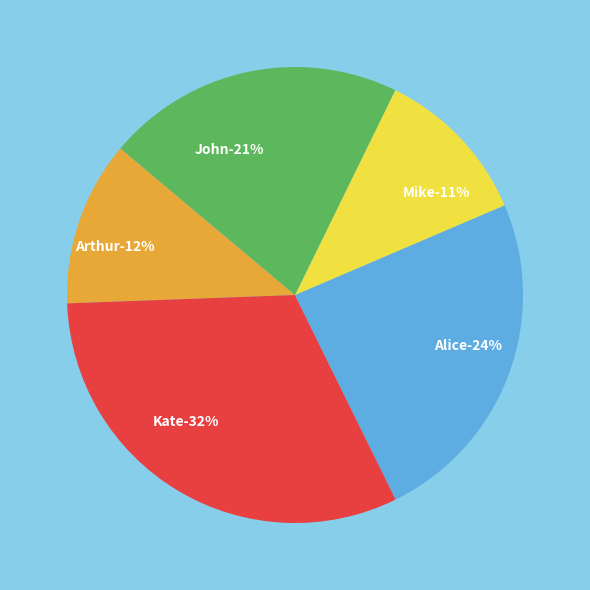

Which category has the biggest portion of the pie?

Kate